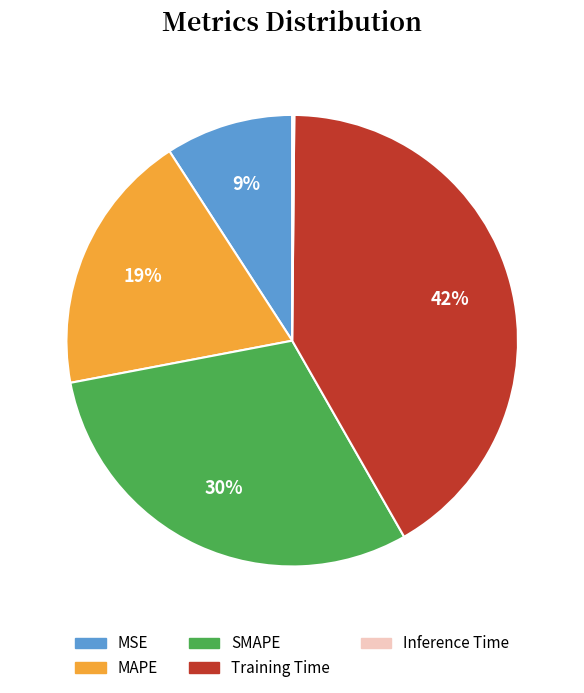

Which slice is the largest?

Training Time